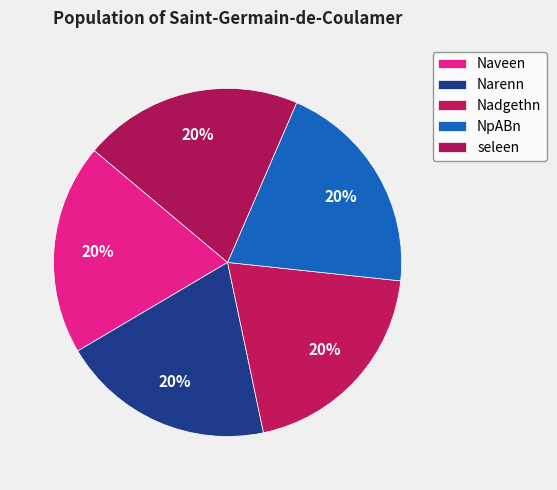

Count the number of slices in the pie.

5